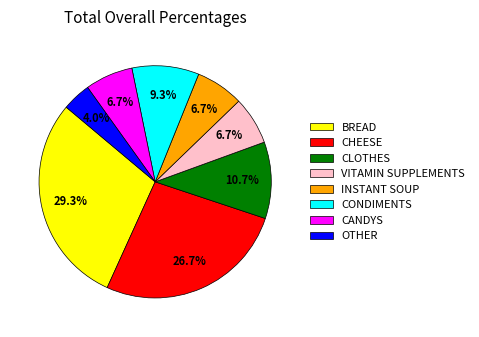

Does OTHER represent more than half of the total?

No